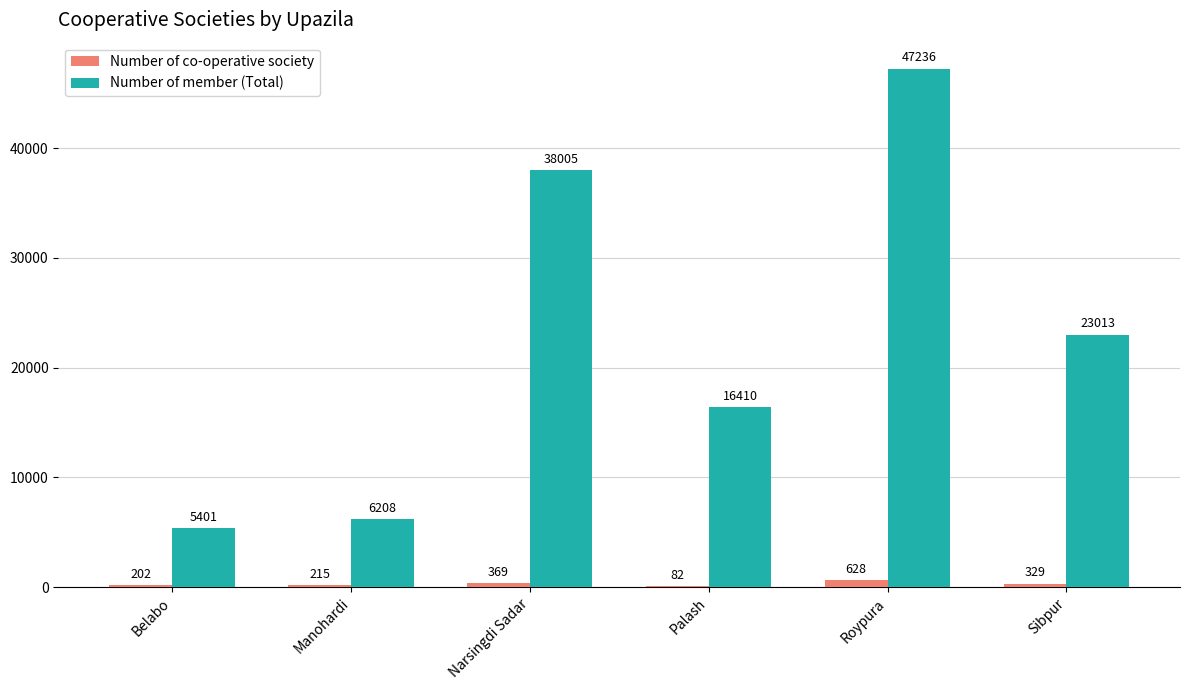

At which label does Number of co-operative society reach its peak?

Roypura